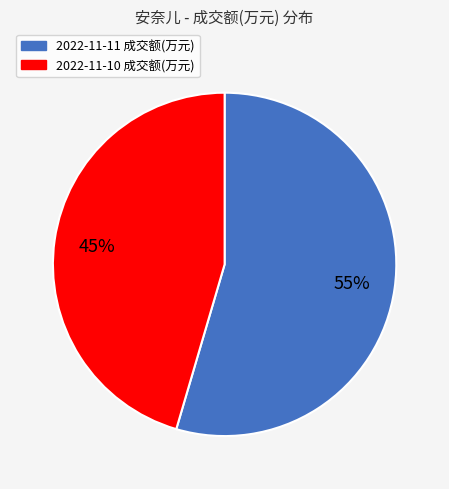

Is it true that 2022-11-10 成交额(万元) is 35% of the pie?

False